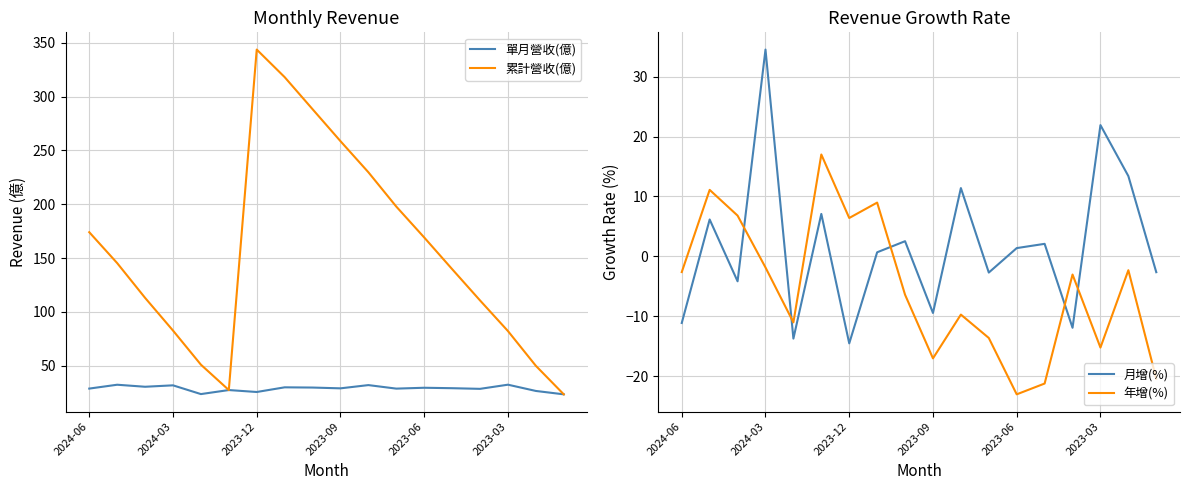

True or false: 年增(%) and 月增(%) cross at least once.

True